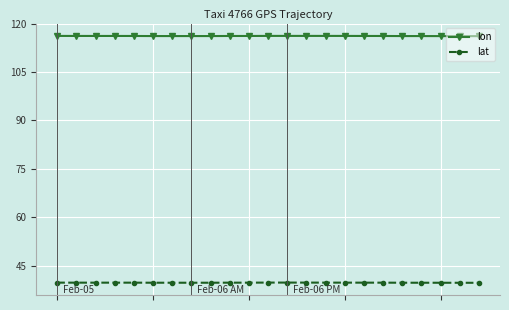

In lon, how many points are higher than both neighbors (excluding endpoints)?

1